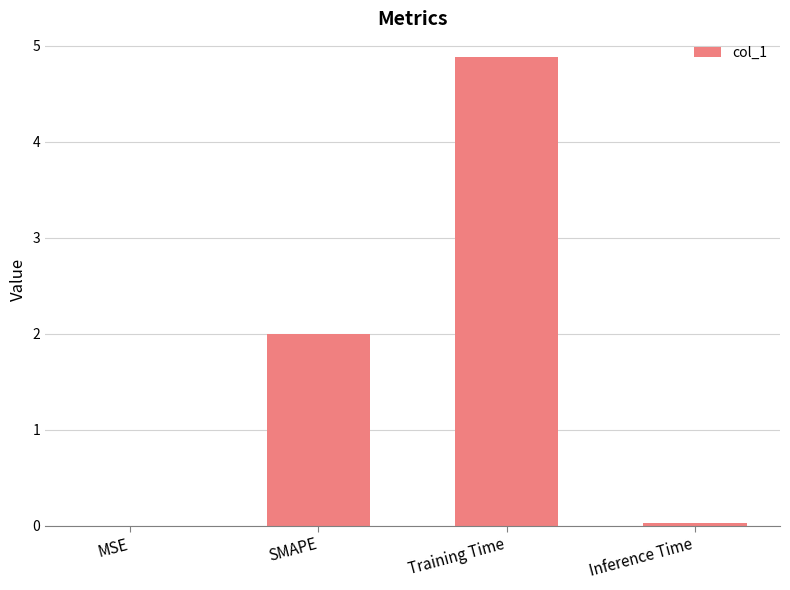

True or false: the data shows 4.9 at Training Time.

True